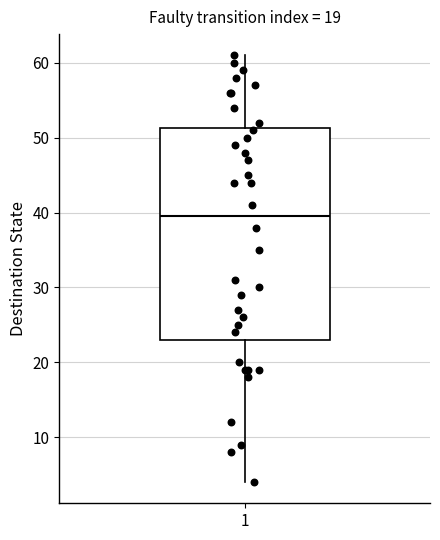

Read this box plot against the y-axis: the position of the median line, the range covered by the box, and the ends of both whiskers. The values are not printed on the chart, so give them approximately, as read against the axis.

median 40, box 23 to 51, whiskers 4 to 61